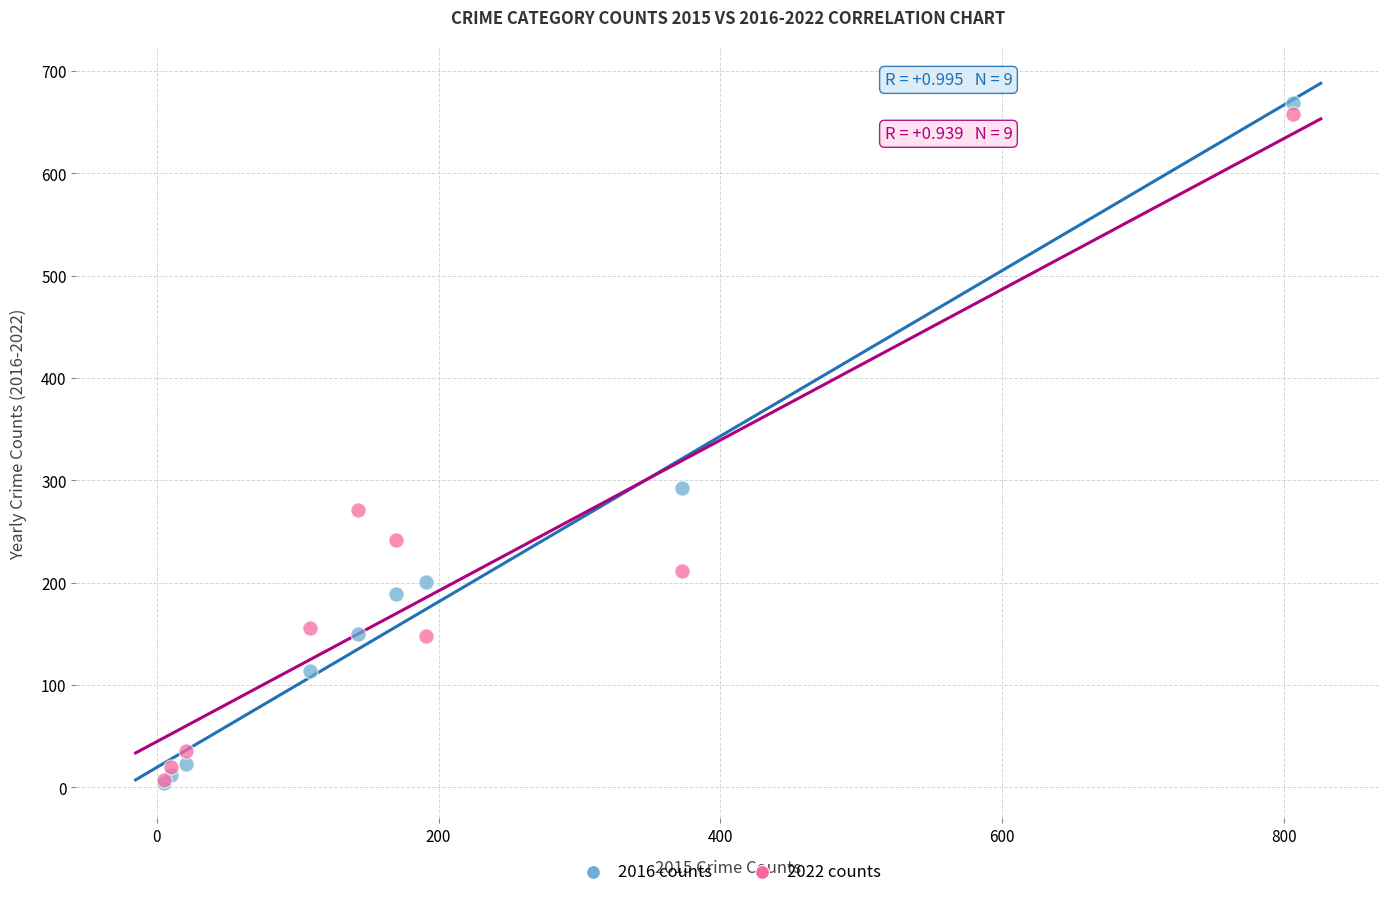

Across all series, what Y value is closest to 336?

293